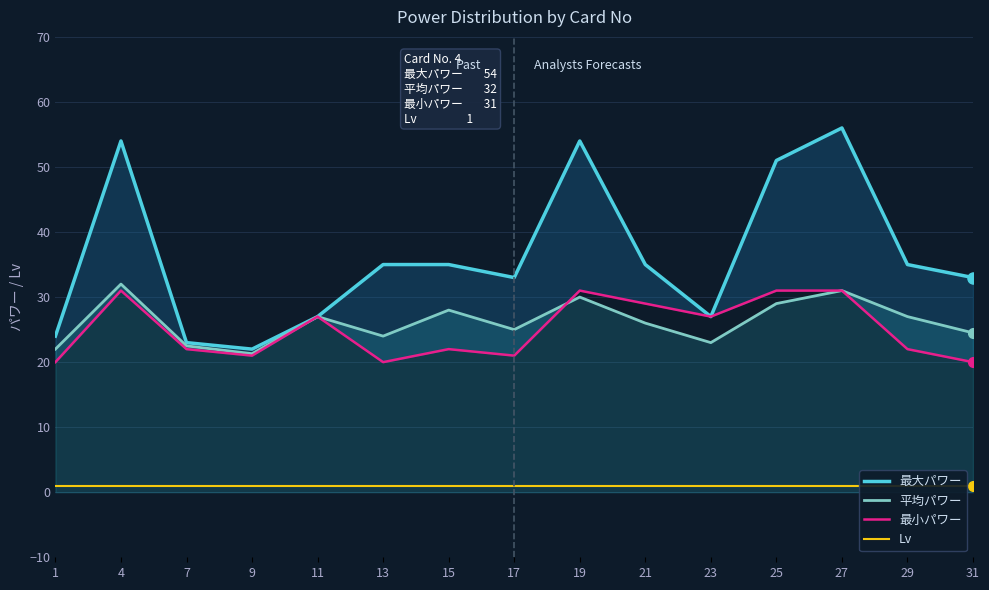

What is the value of the 平均パワー point at the 7th from the left?

28.0